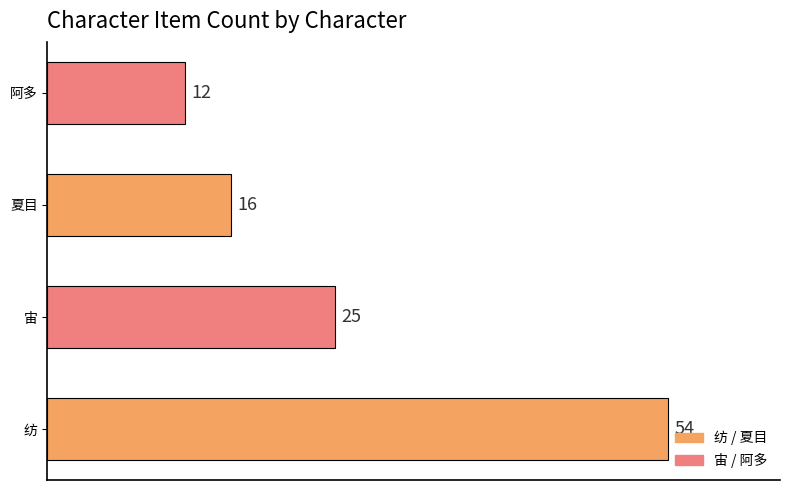

How many bars are there in total?

4